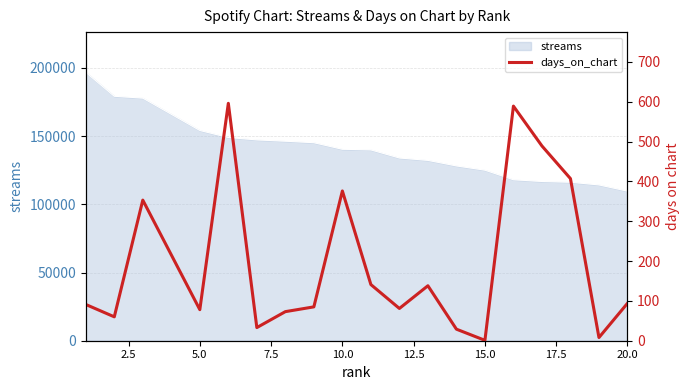

What is the highest value of the streams series?

196726